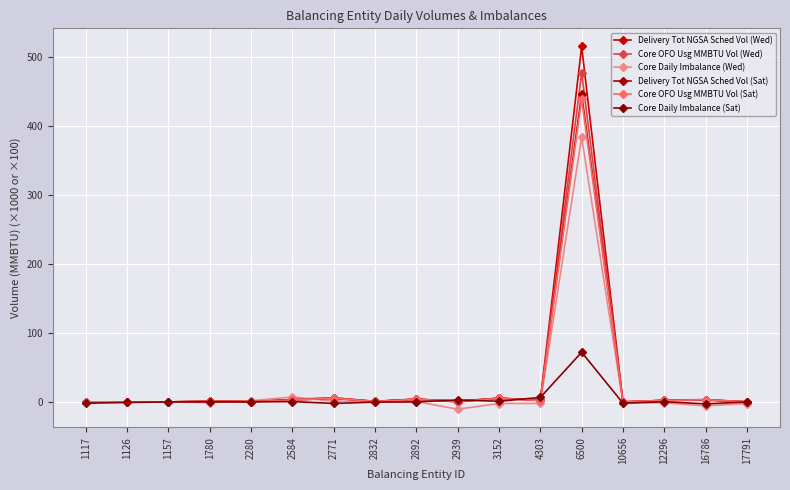

What is the value of the Core Daily Imbalance (Wed) point at the 17th from the left?

-2.4